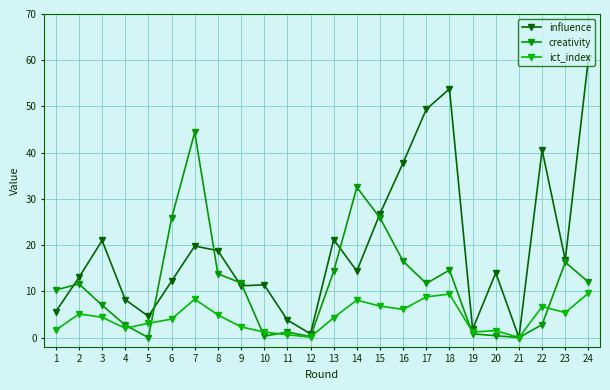

The value of ict_index at 9 is 2.3. True or false?

True